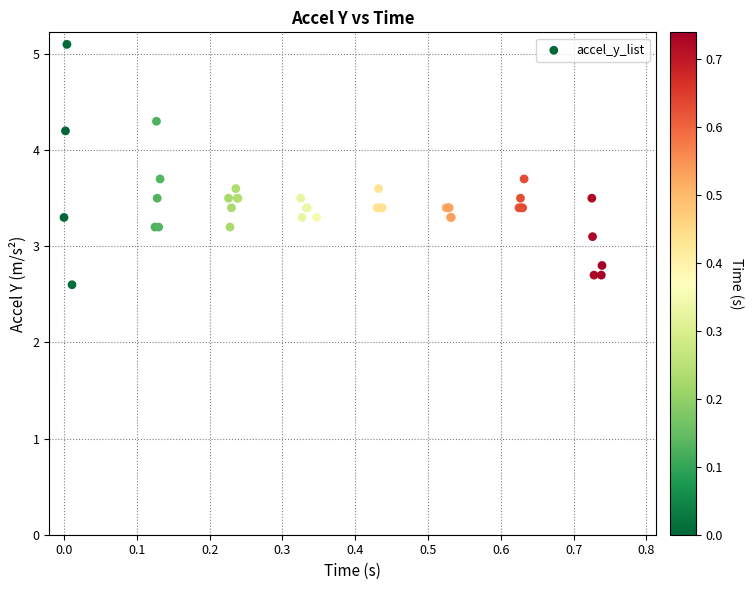

What Y value in the scatter plot is closest to 3?

3.1